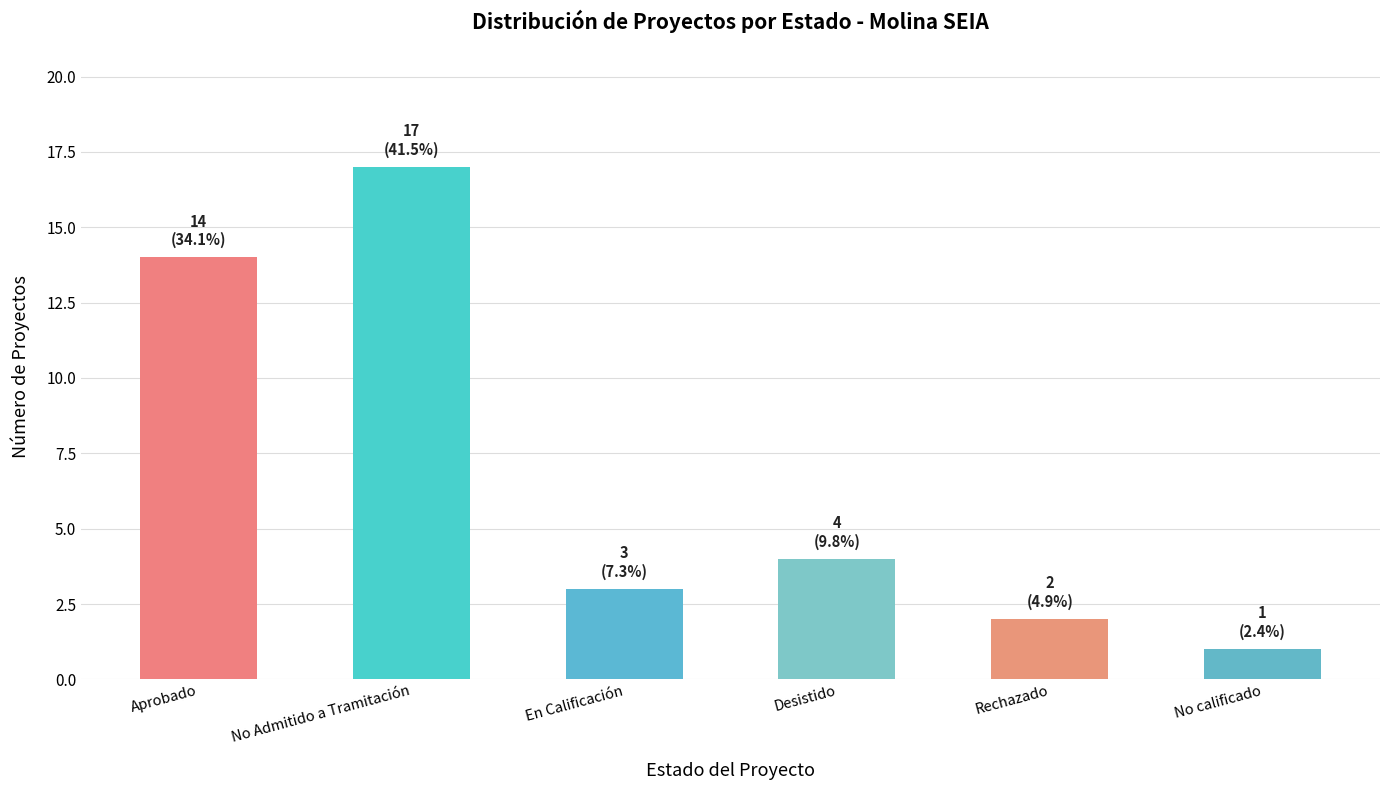

Where does the data first go above 4?

Aprobado